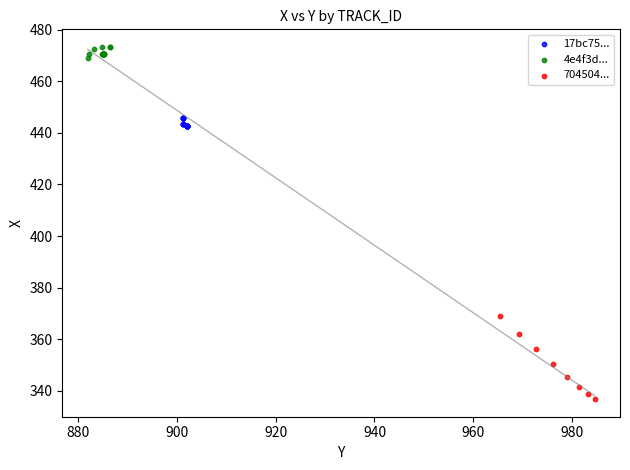

Which series contains the highest Y value?

4e4f3d...